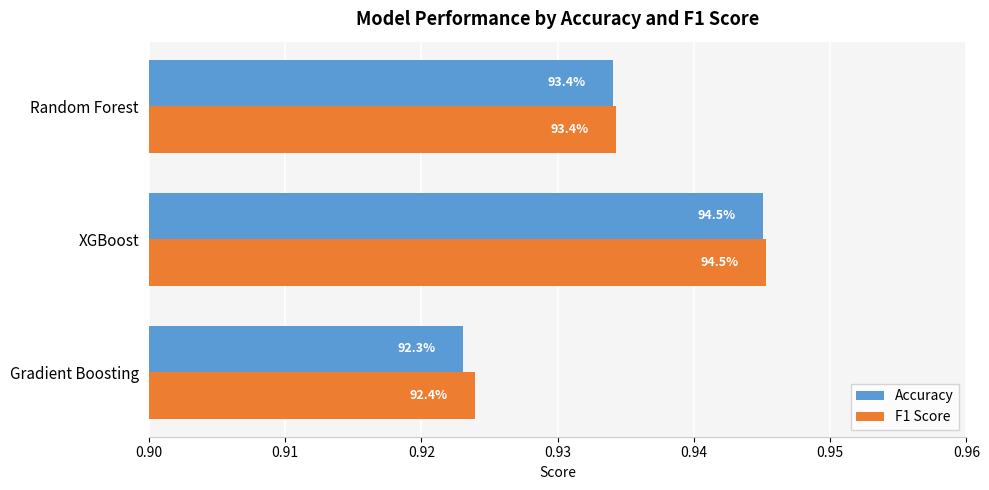

Which series has the largest range (max minus min)?

Accuracy